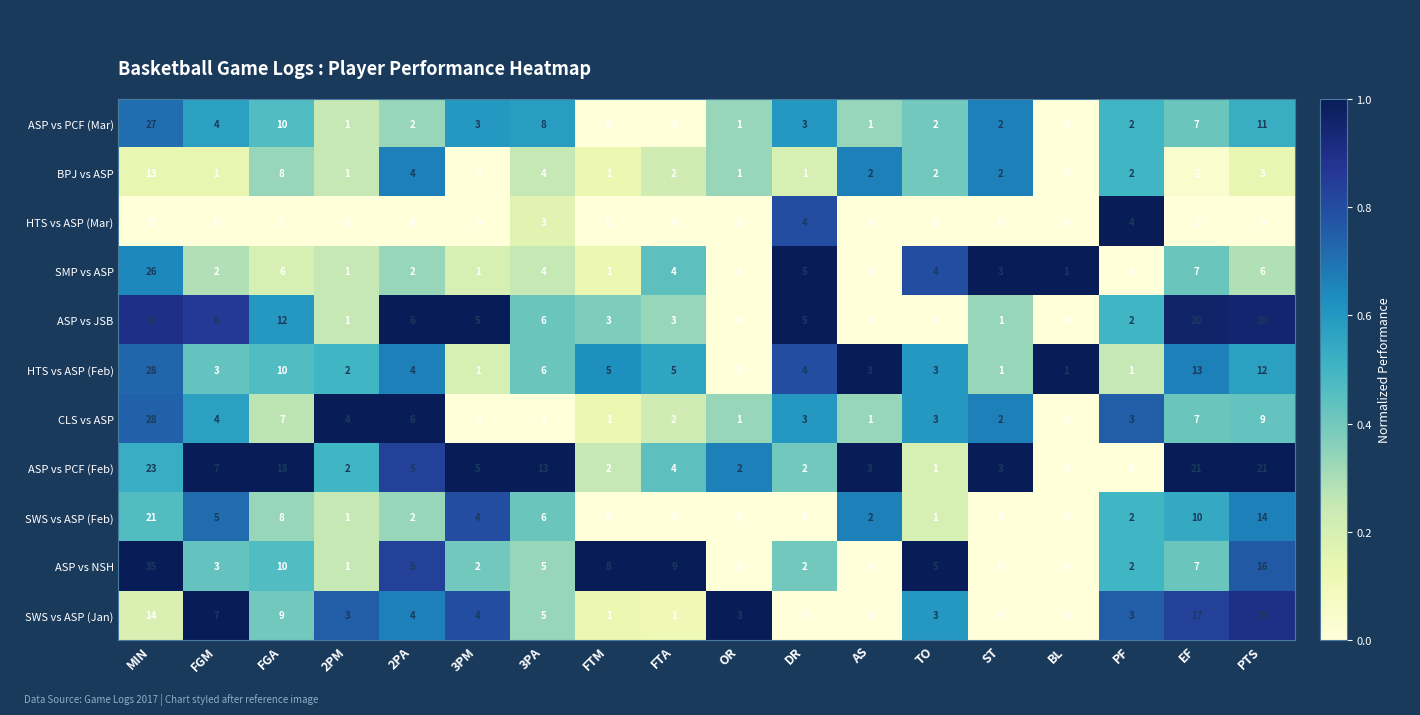

Which series has the largest total across all categories?

ASP vs PCF (Feb)